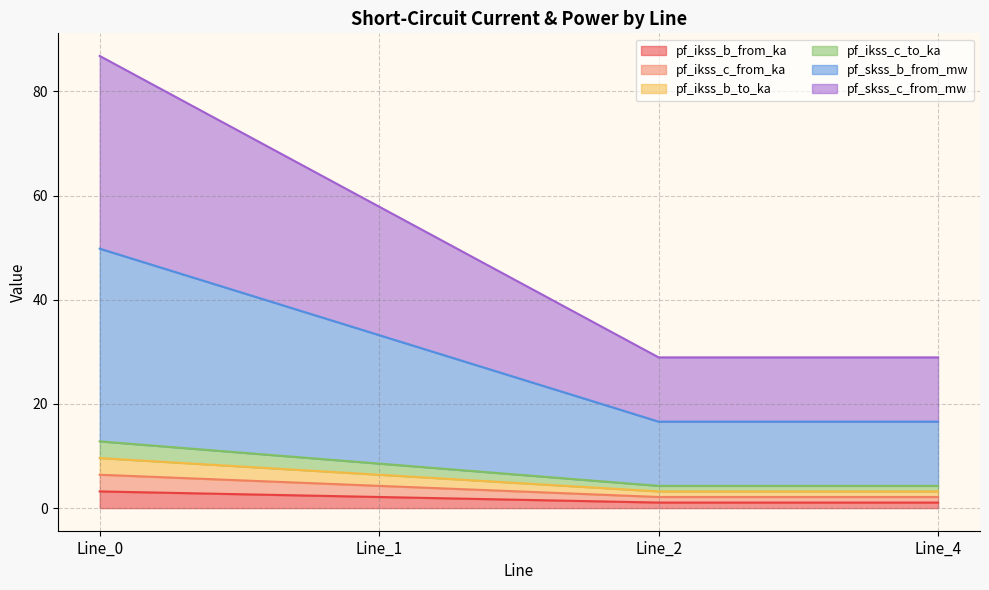

Does the chart display data point markers on the line(s)?

No